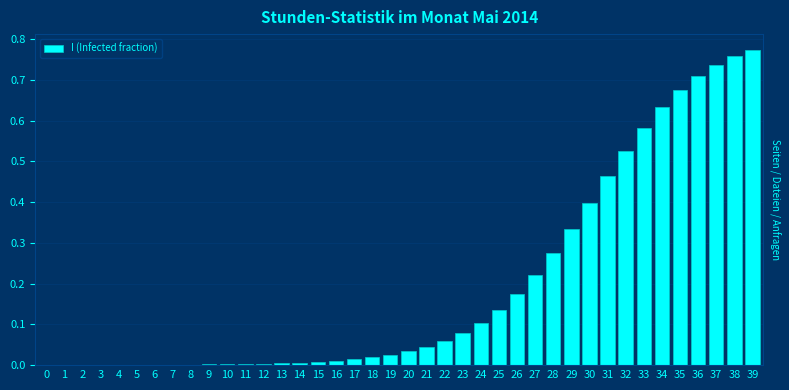

The chart shows a value of 0.2 at 25. True or false?

False